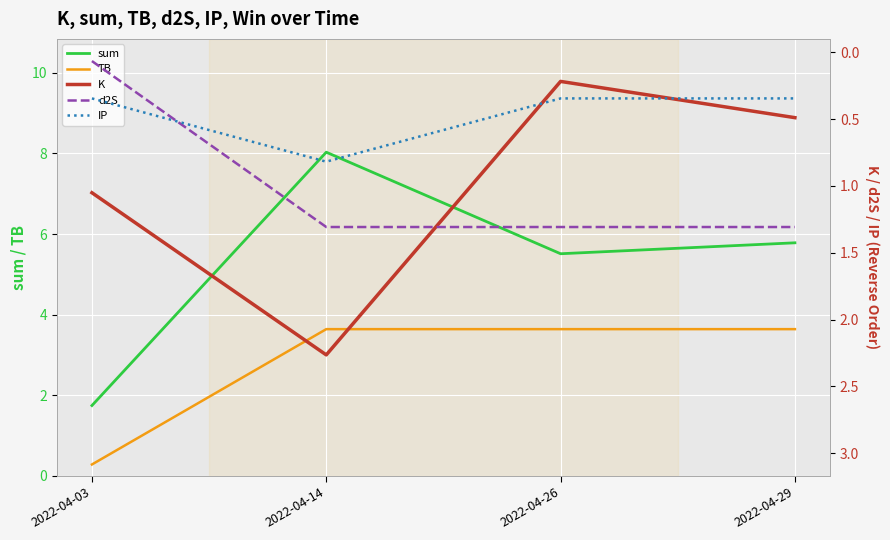

Is it true that sum equals 5.5 at 2022-04-26?

True